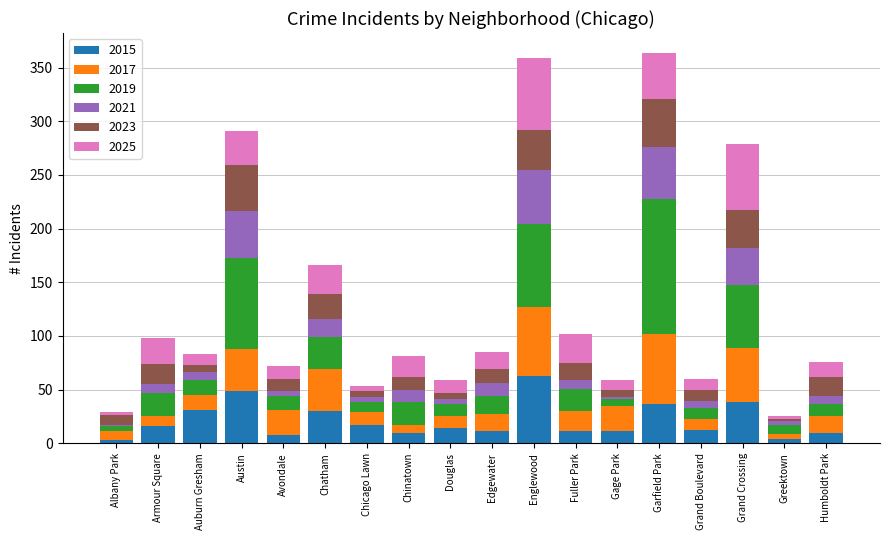

What is the highest value of the 2015 series?

63